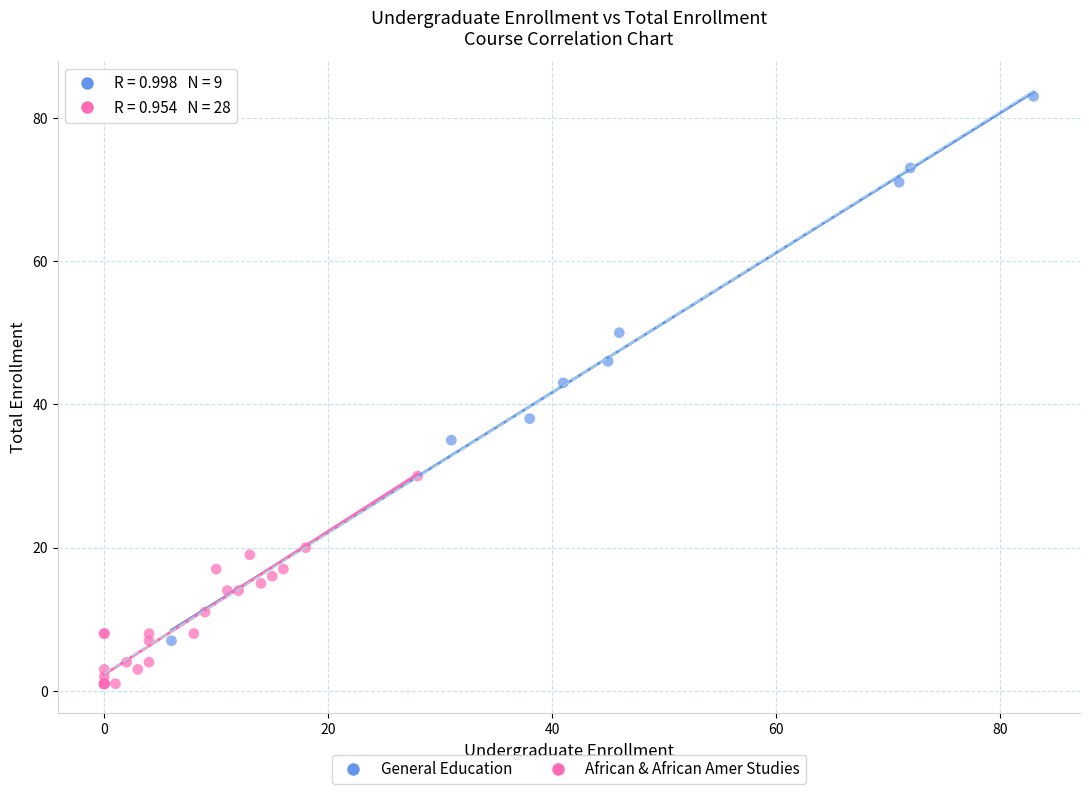

Which series has the widest spread of Y values?

General Education